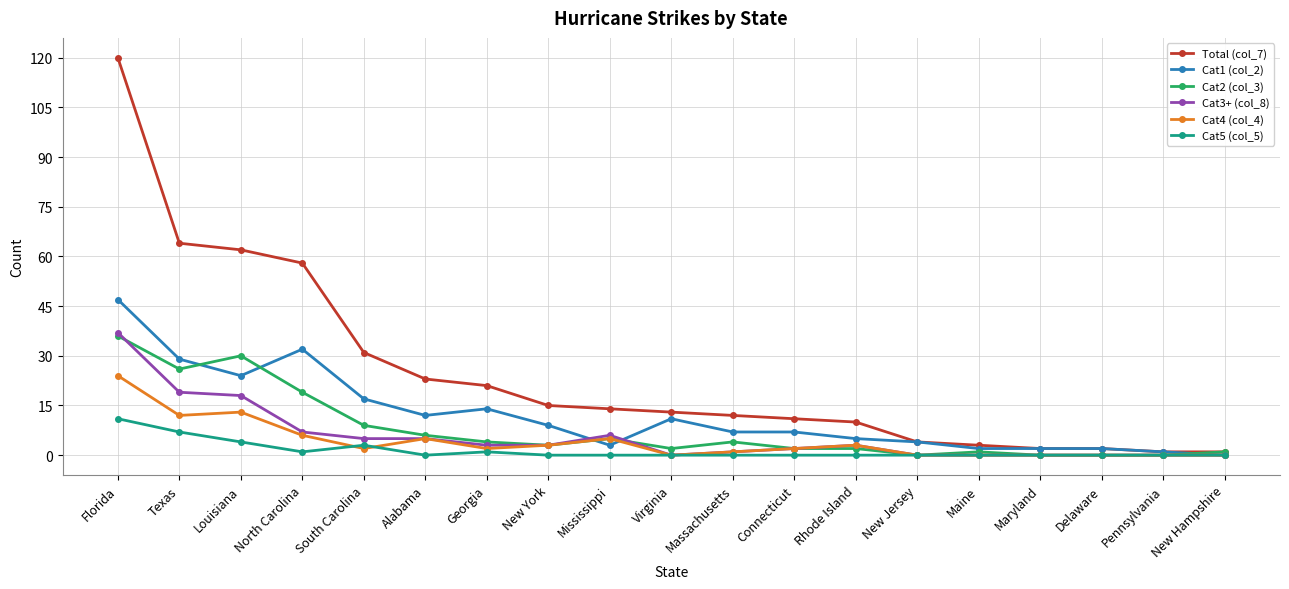

Where do Cat3+ (col_8) and Cat1 (col_2) first cross each other?

New York and Mississippi